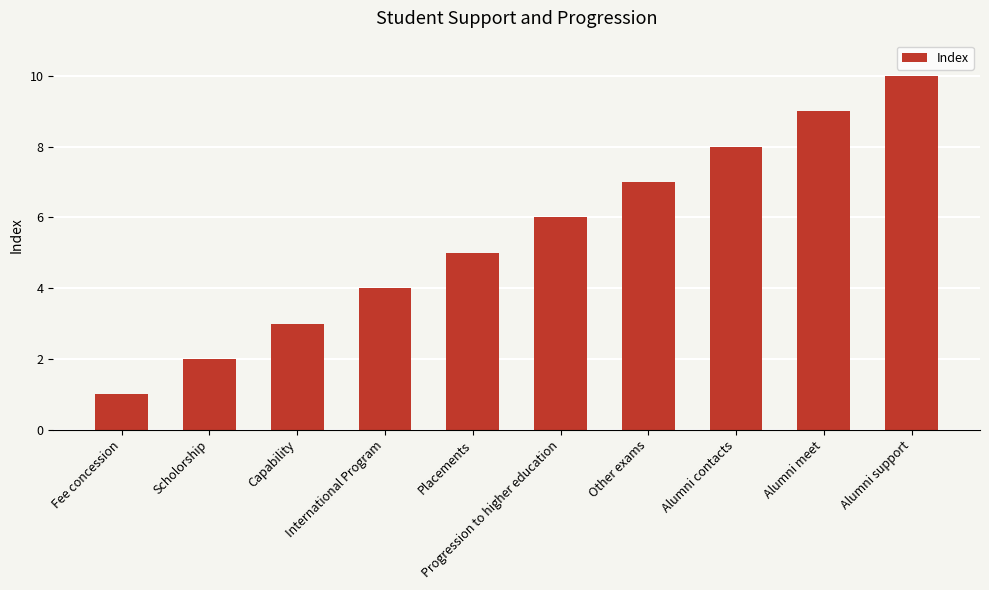

What position from the left is Scholorship?

2